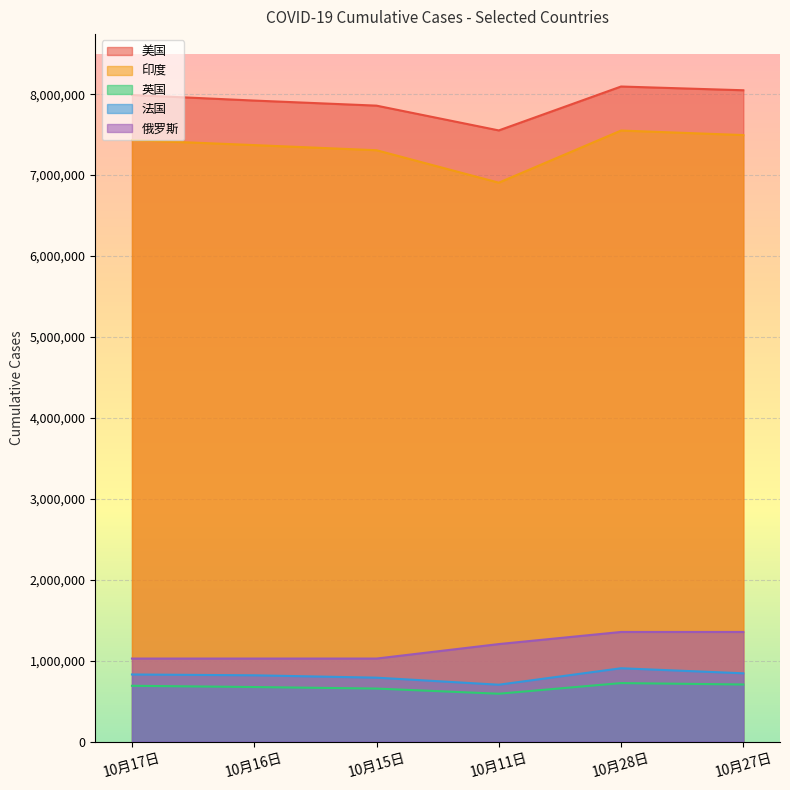

Where is the first local maximum for 法国?

10月28日